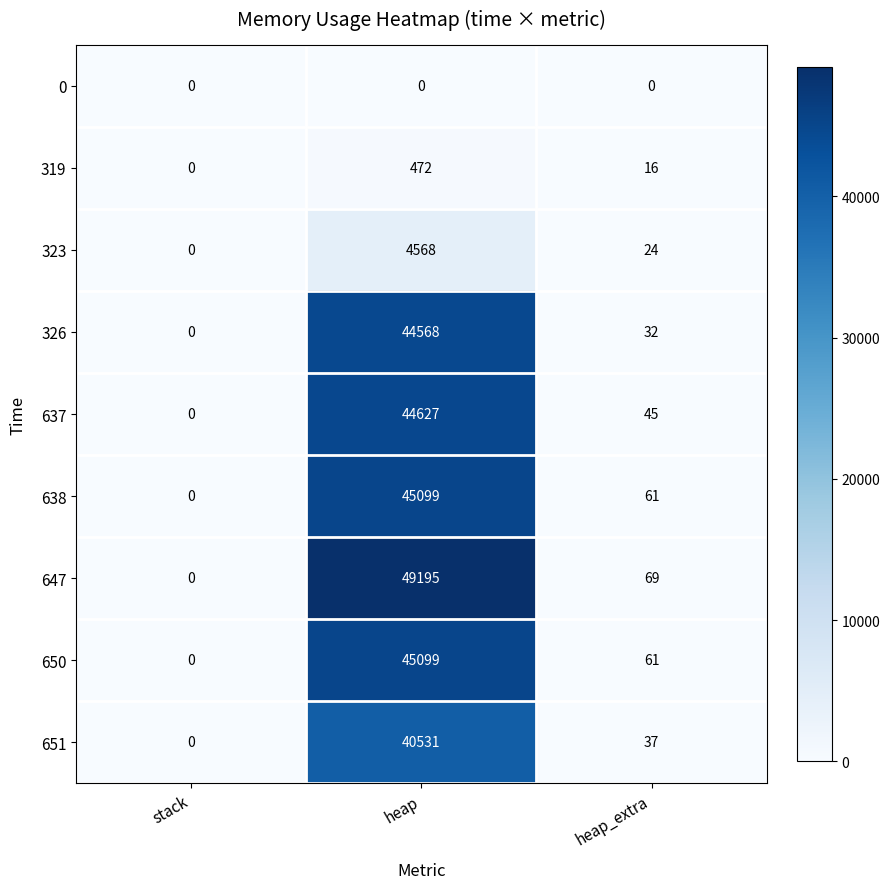

Where does the 319 series first go above 16?

heap